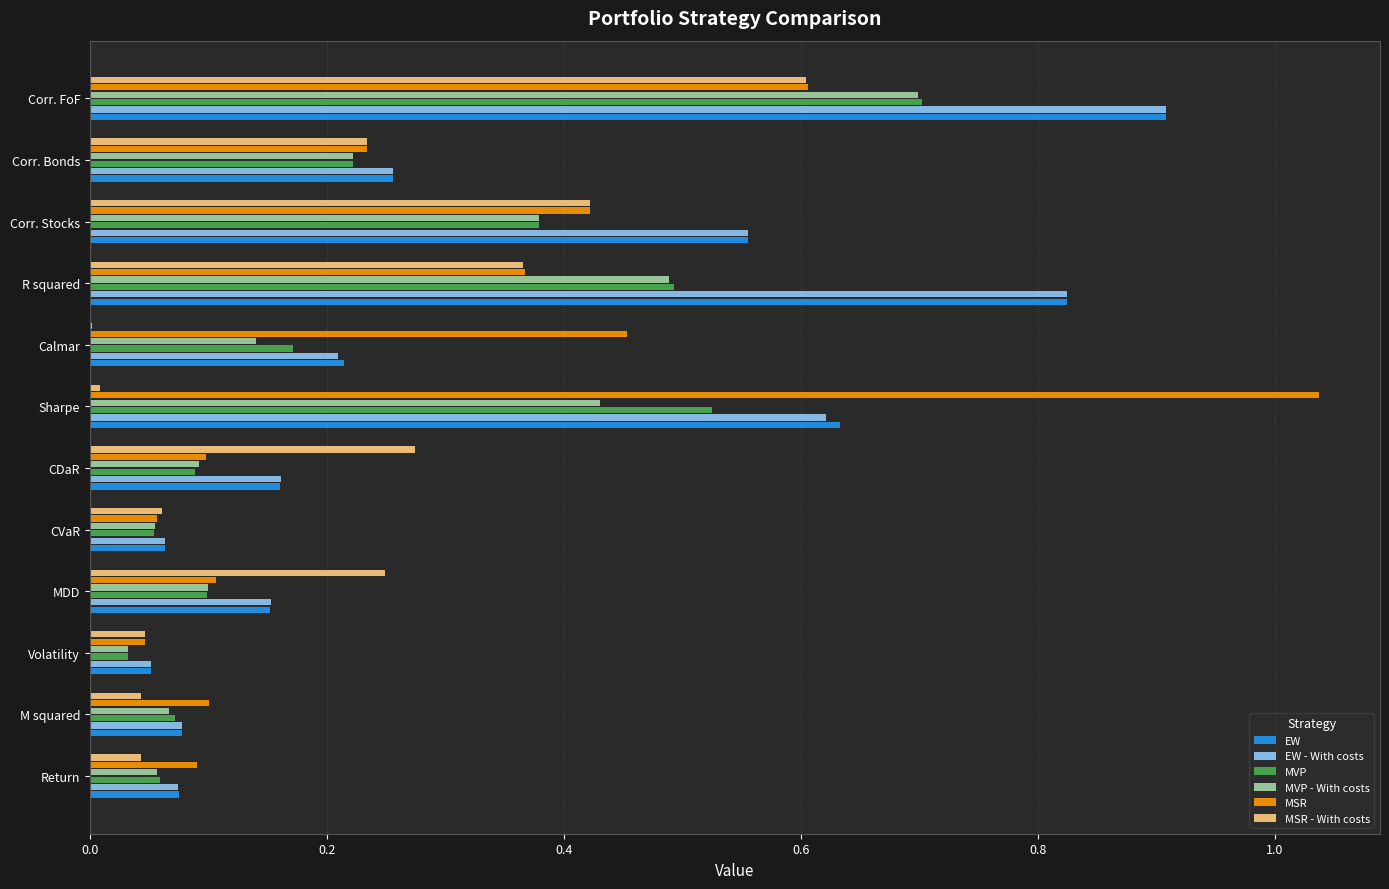

Which series has the widest spread of values?

MSR